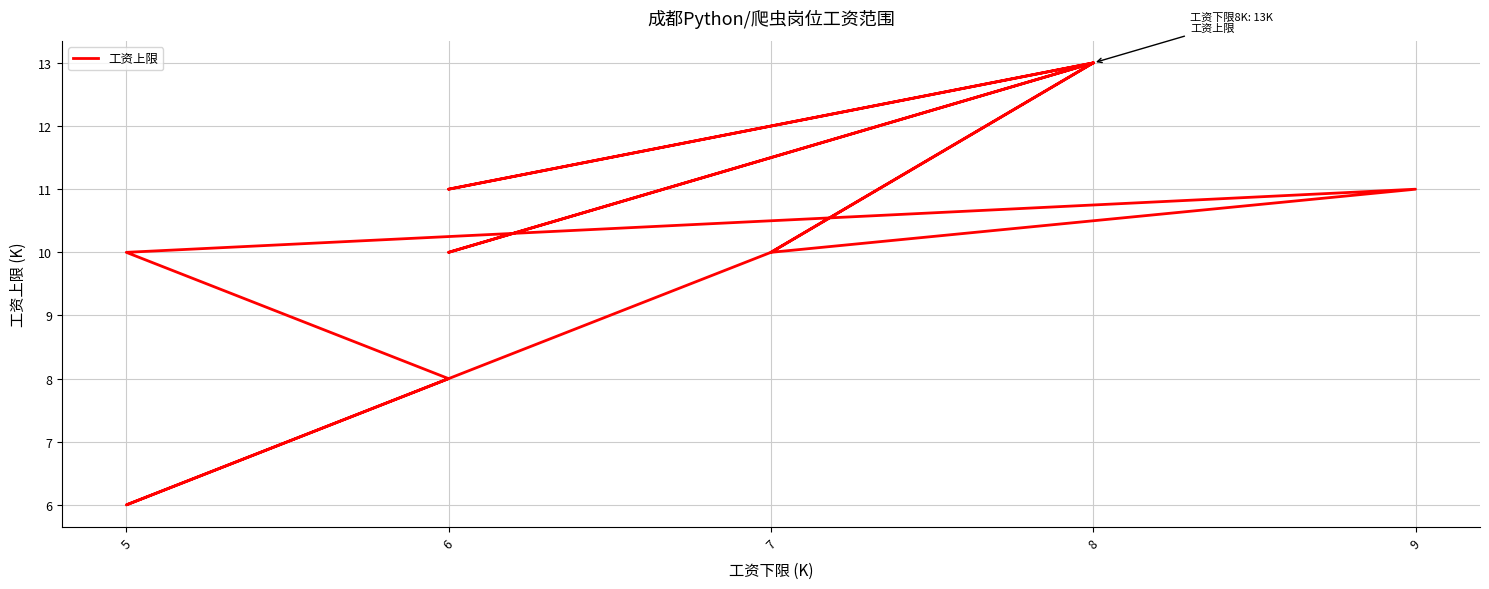

What is the minimum value shown in the chart?

6